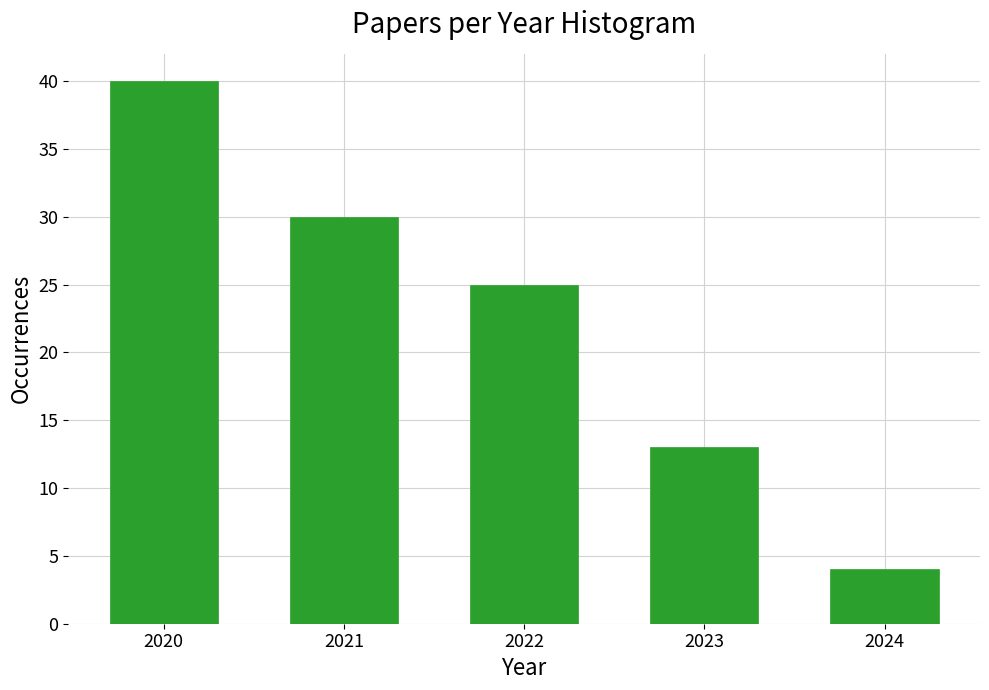

Reading left to right, what are all the values shown in this chart?

40	30	25	13	4